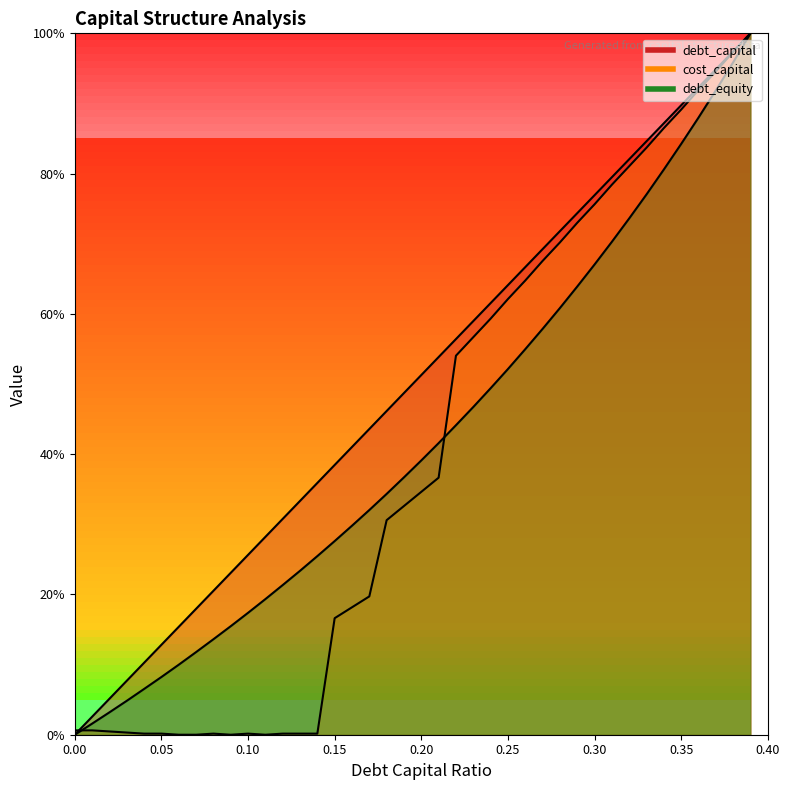

Between 0.06 and 0.11, which series saw the biggest shift?

debt_capital